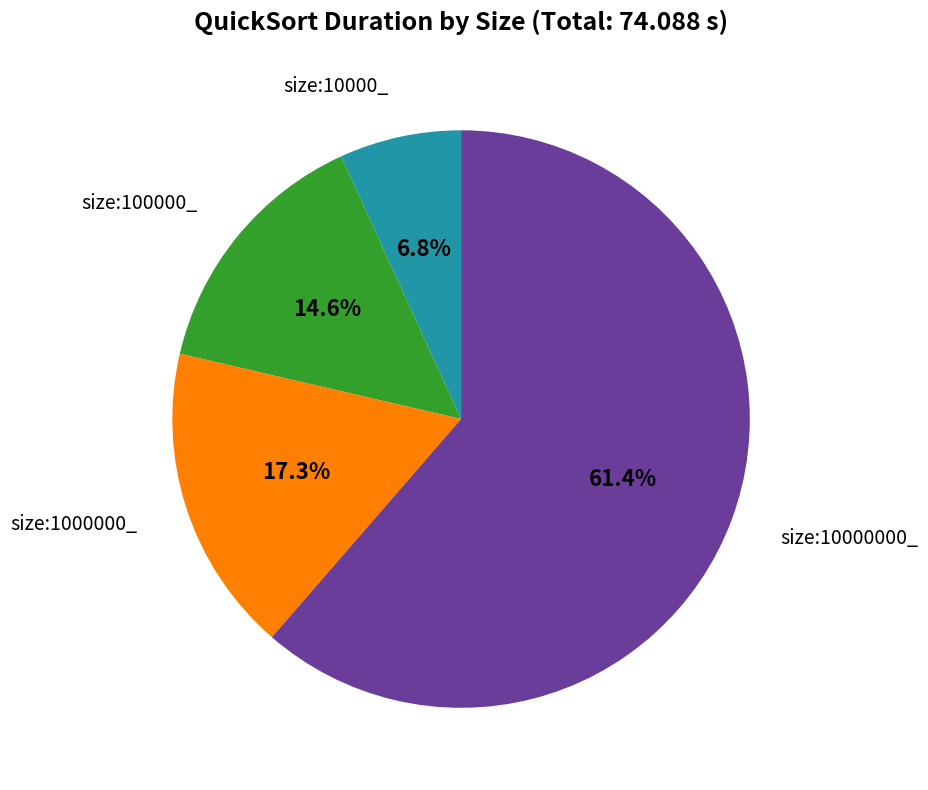

Is there any slice that represents more than half of the pie?

Yes